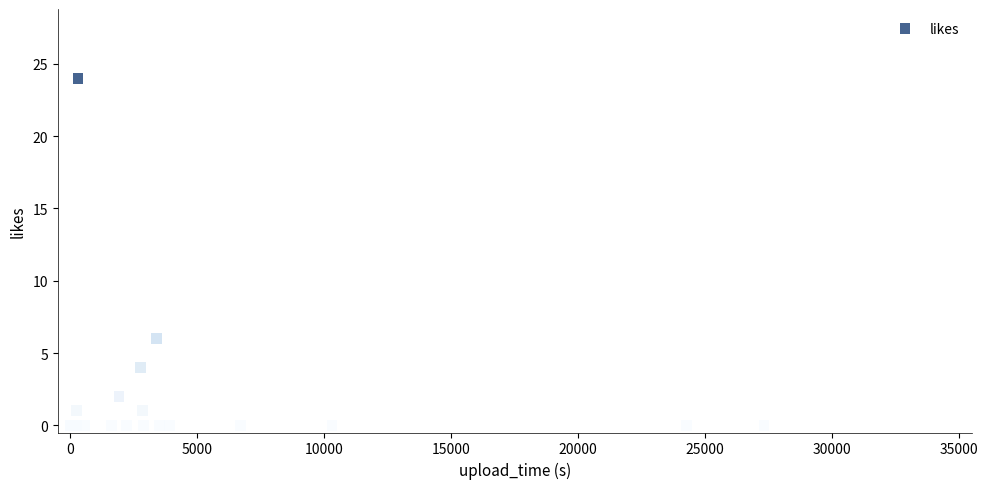

What Y value in the scatter plot is closest to 12?

6